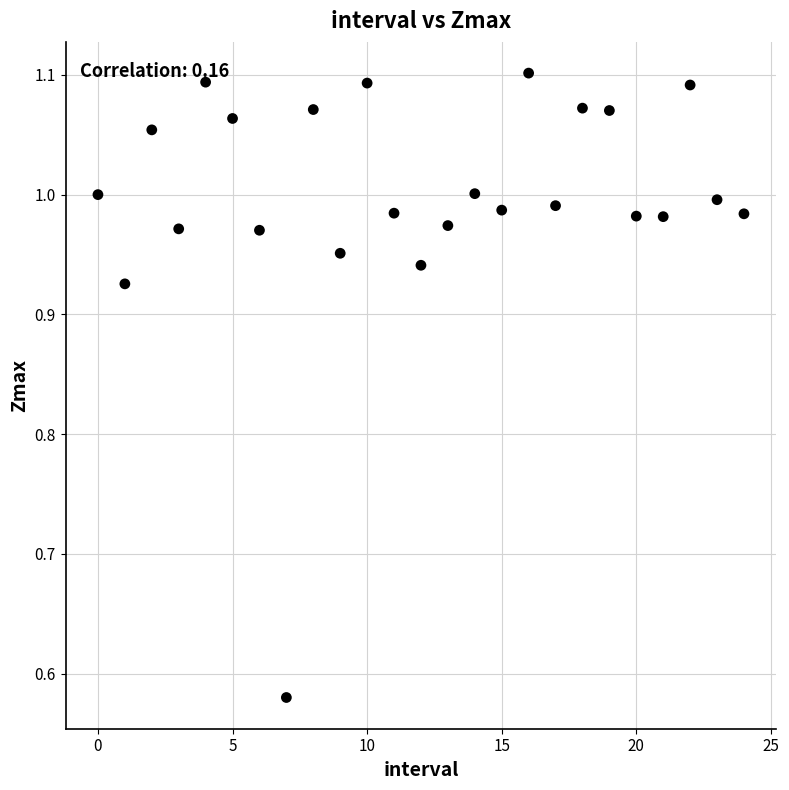

What is the range of Y values (max minus min)?

0.5